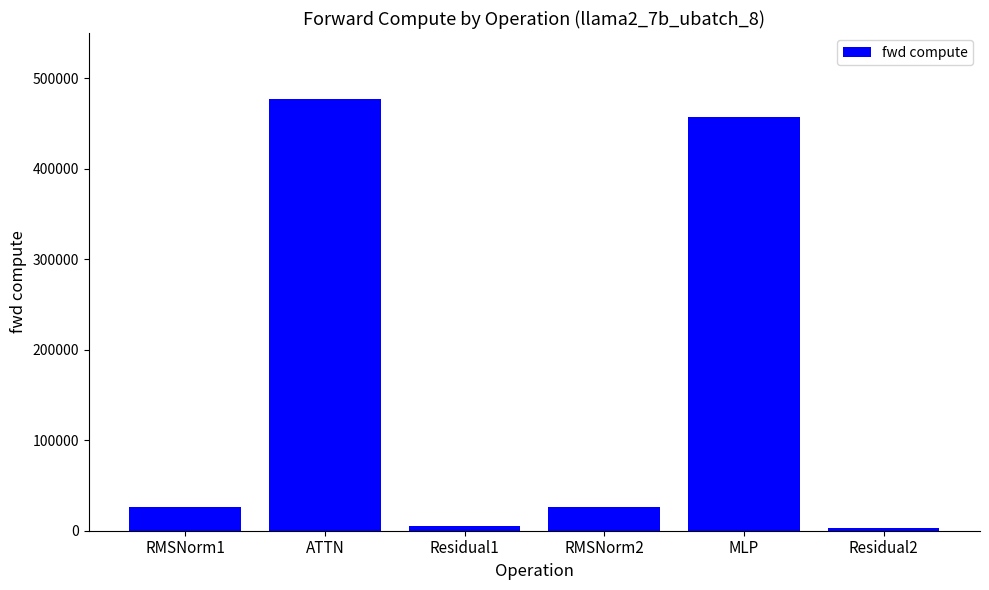

The chart shows a value of 198858.6 at MLP. True or false?

False